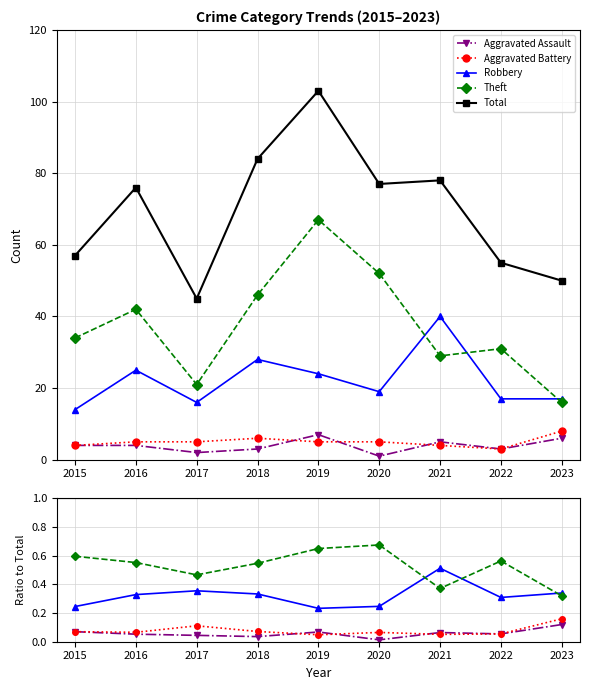

Between 2020 and 2021, which series saw the biggest shift?

Total